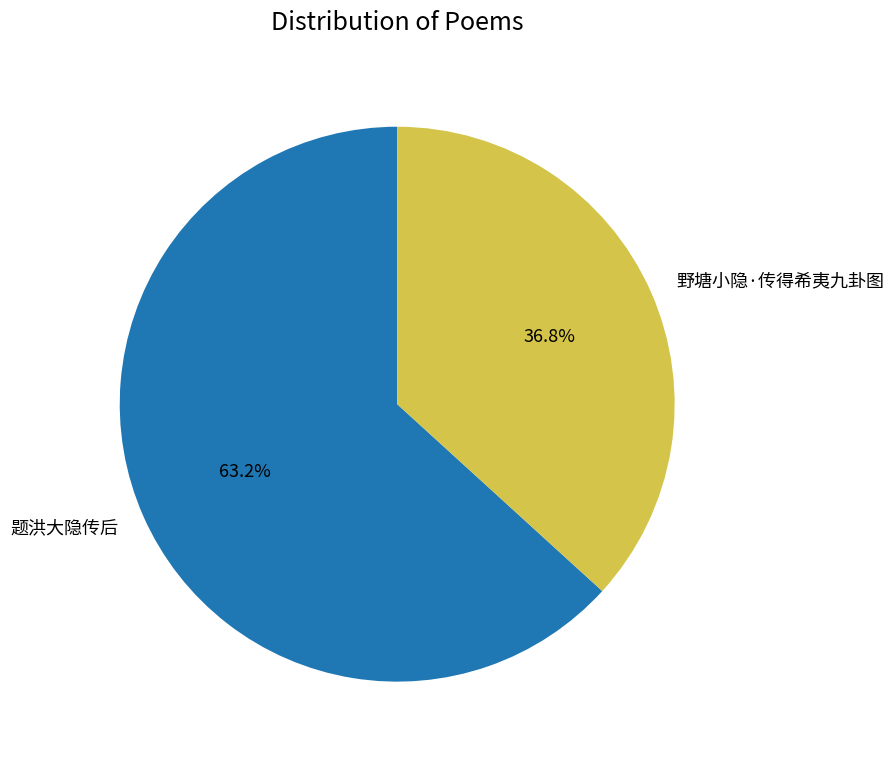

To the nearest percent, what portion does 野塘小隐·传得希夷九卦图 represent?

37%